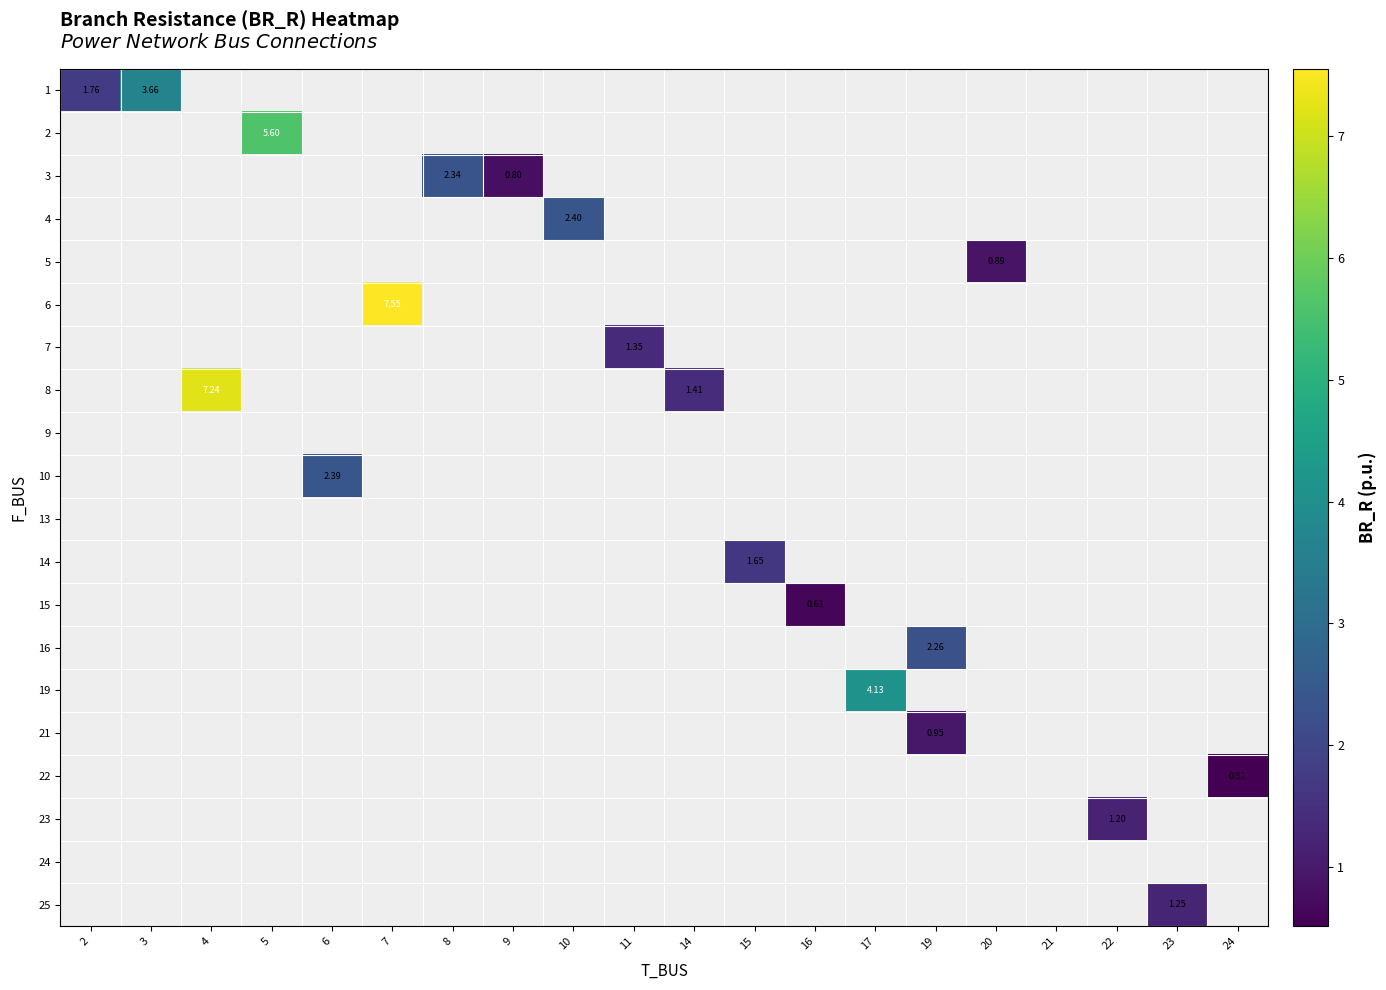

Which series has the widest spread of values?

row_0